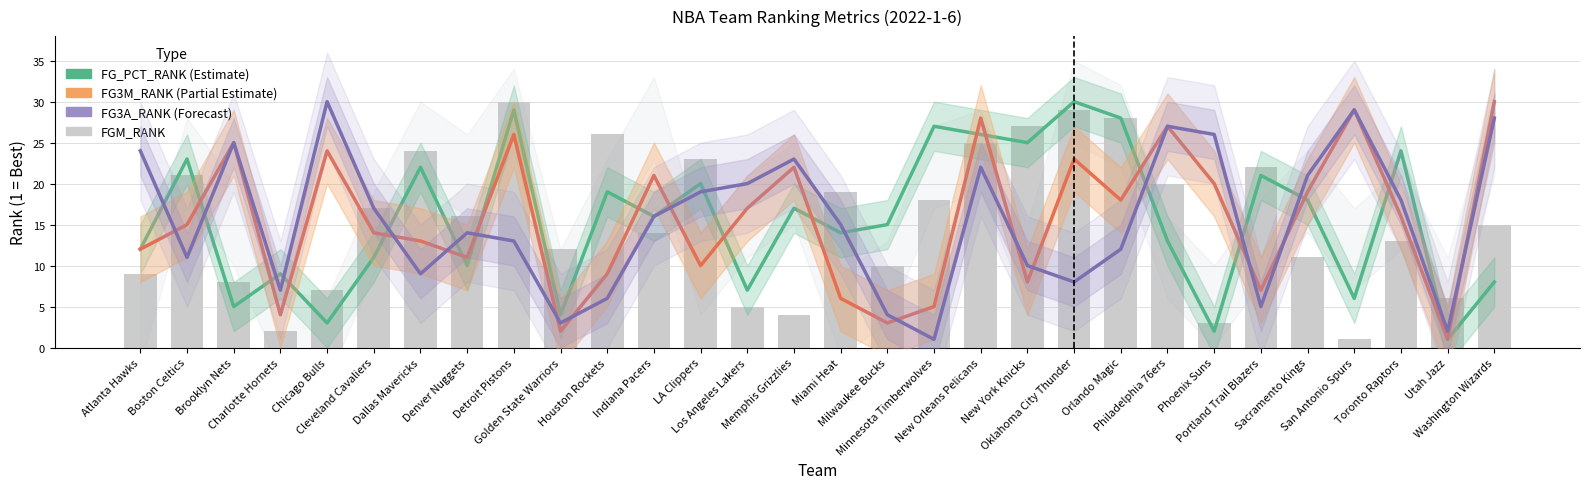

At which label does FG_PCT_RANK (Estimate) first exceed 16?

Boston Celtics